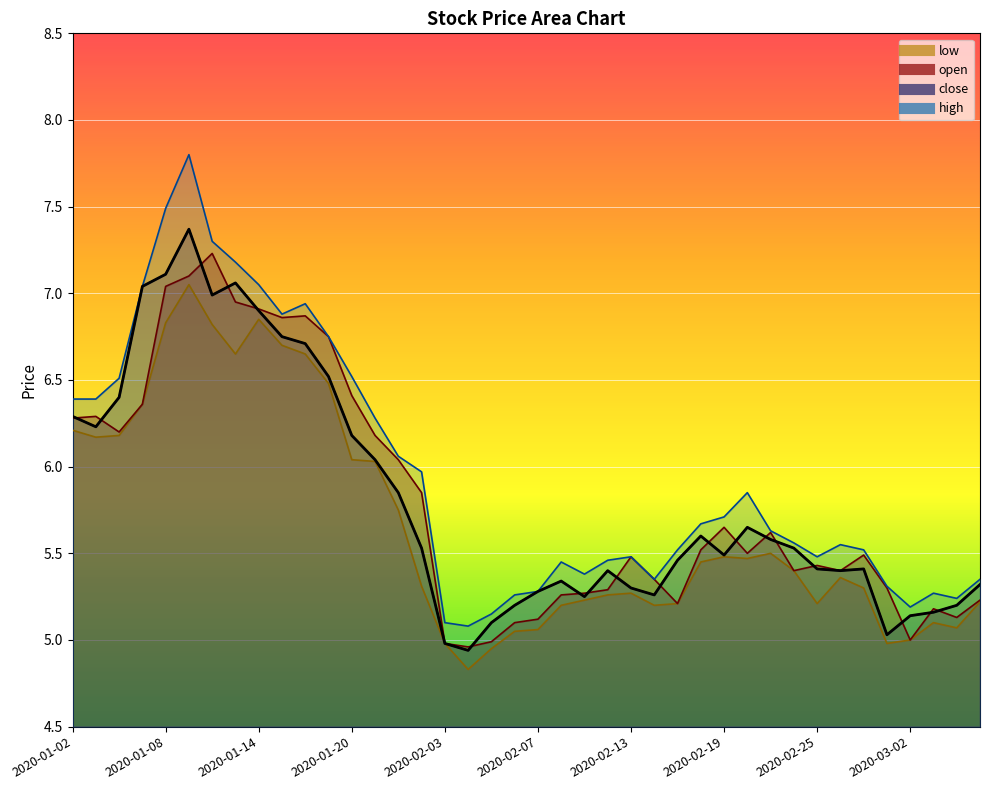

The value of open at 2020-02-28 is 1.3. True or false?

False